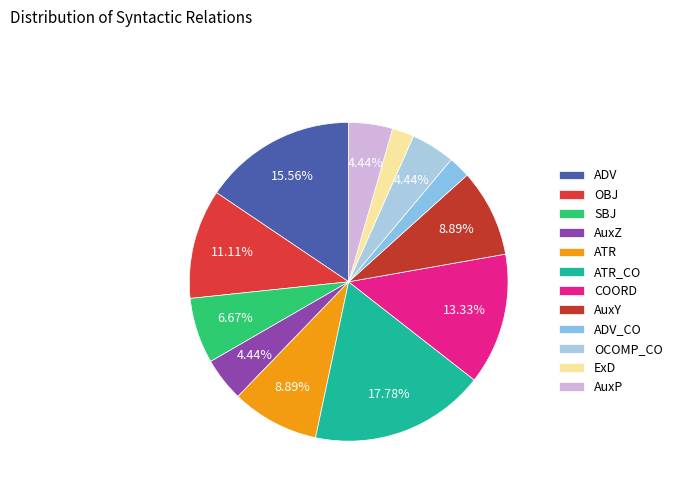

What percentage is the OCOMP_CO slice, to the nearest percent?

4%